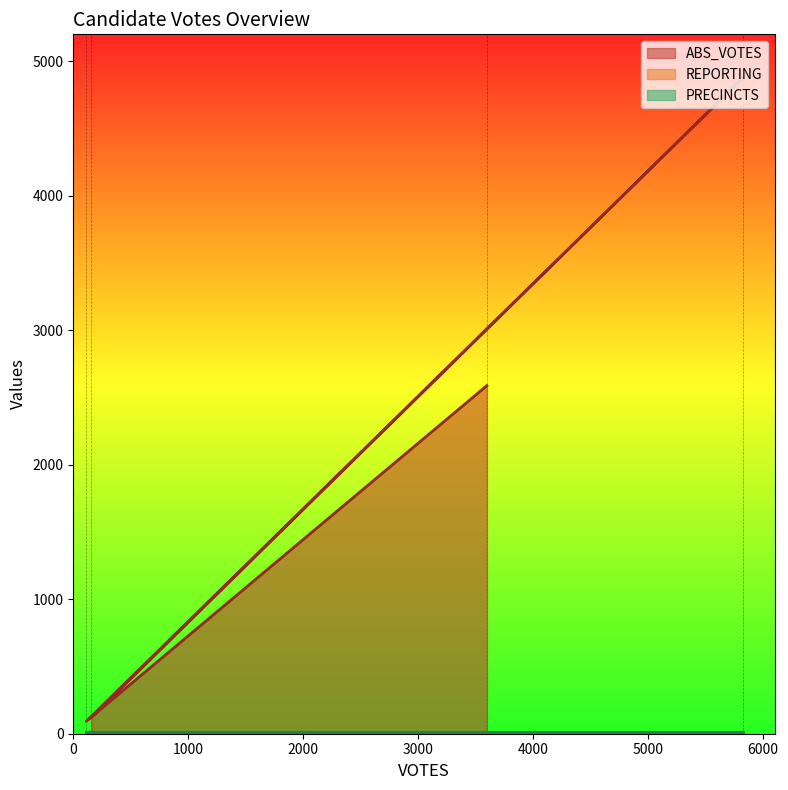

Does the chart have visible grid lines?

No